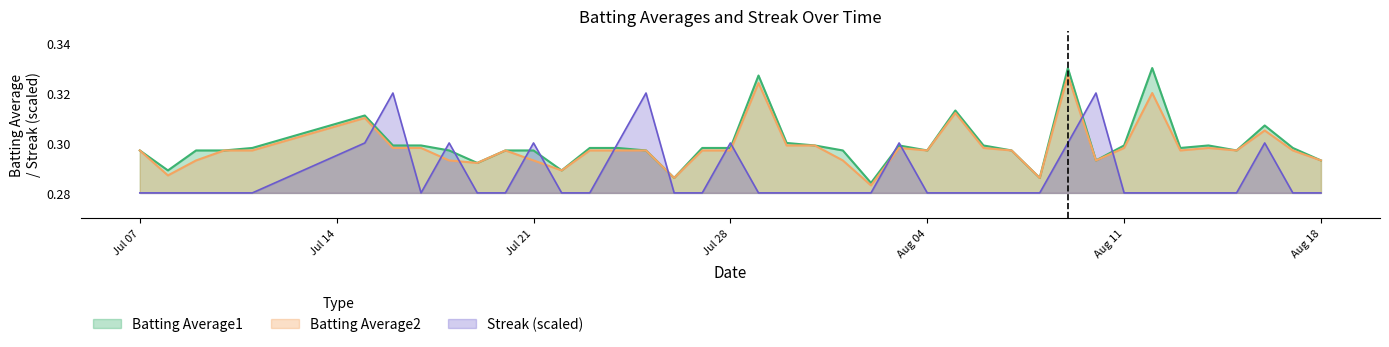

Where is the first local maximum for Batting Average1?

2010-07-15